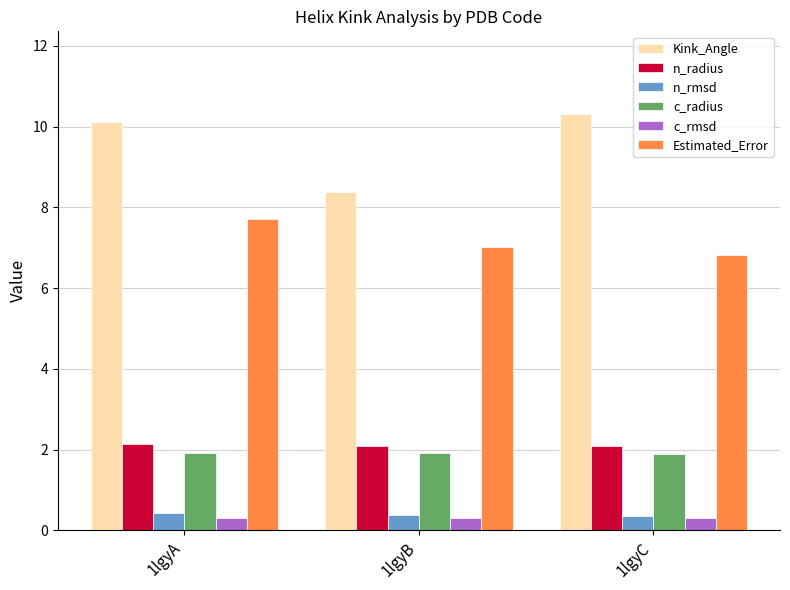

What are all the series names shown in the legend?

Kink_Angle, n_radius, n_rmsd, c_radius, c_rmsd, Estimated_Error